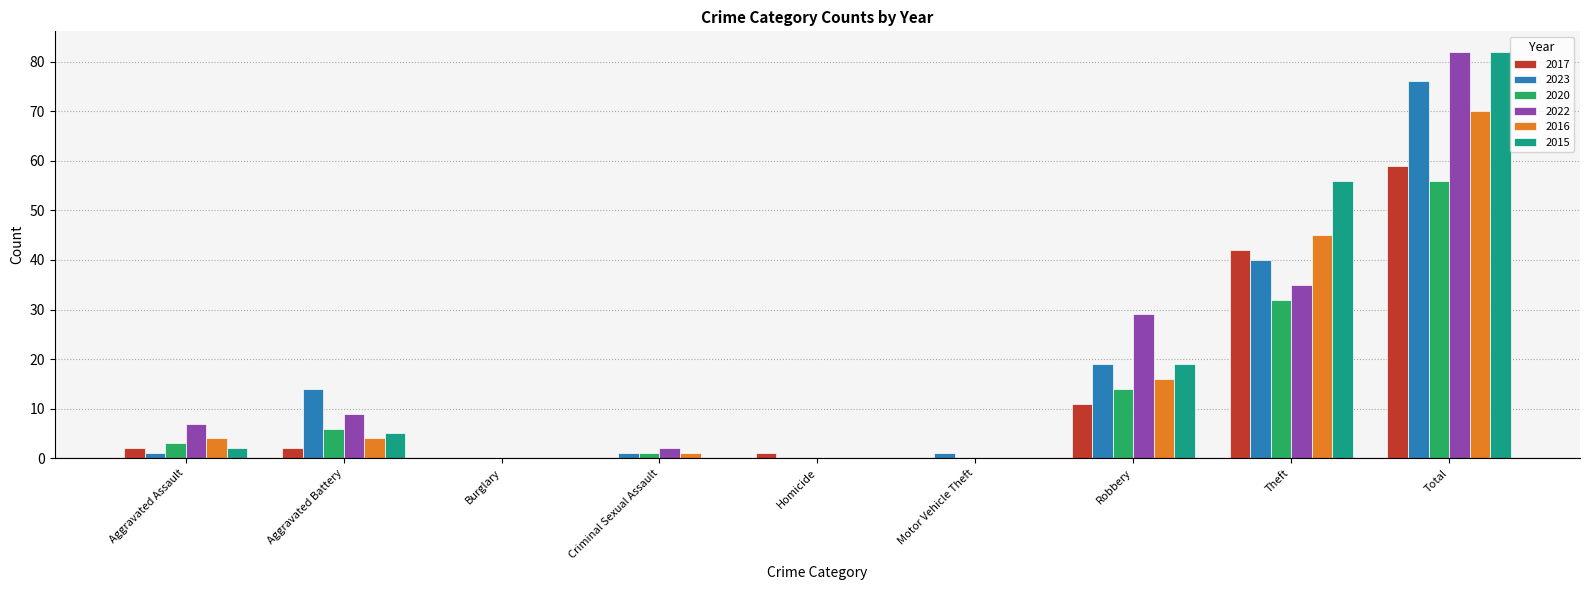

The 2020 series shows 56 at Total. True or false?

True